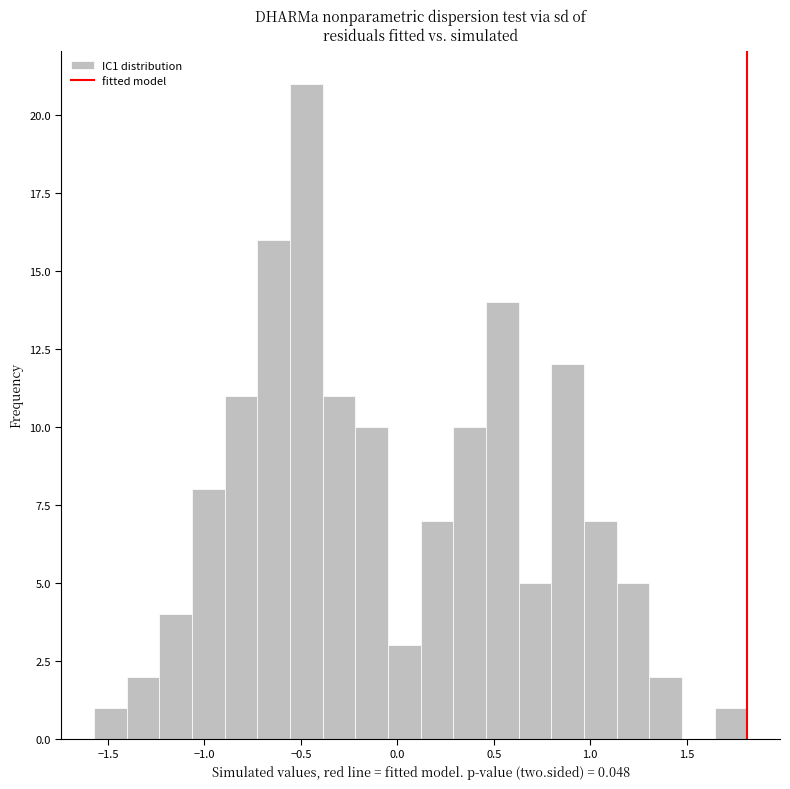

Around what value on the x-axis is the tallest bar? Give the approximate position of its centre, as read against the axis.

-0.45